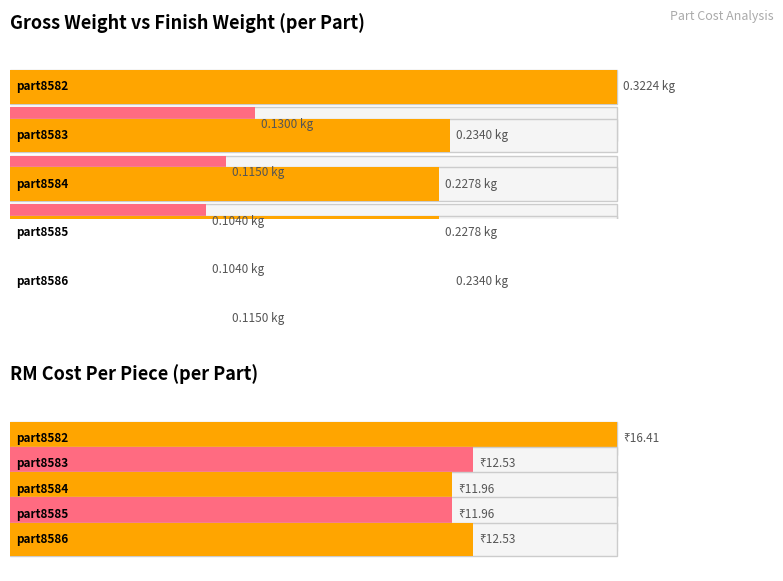

At how many categories does at least one series exceed 13?

1